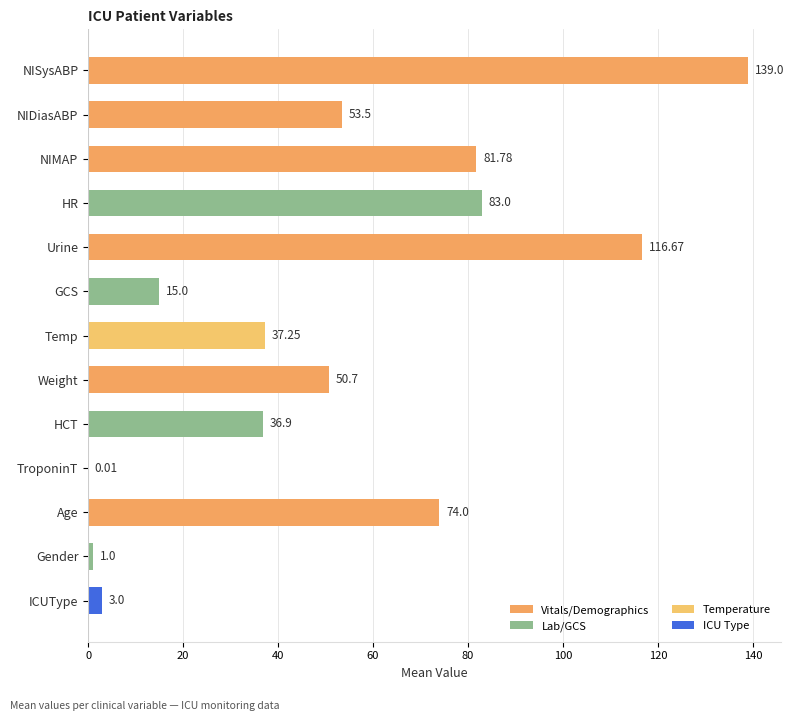

What is the sum of the values at GCS and Gender?

16.0